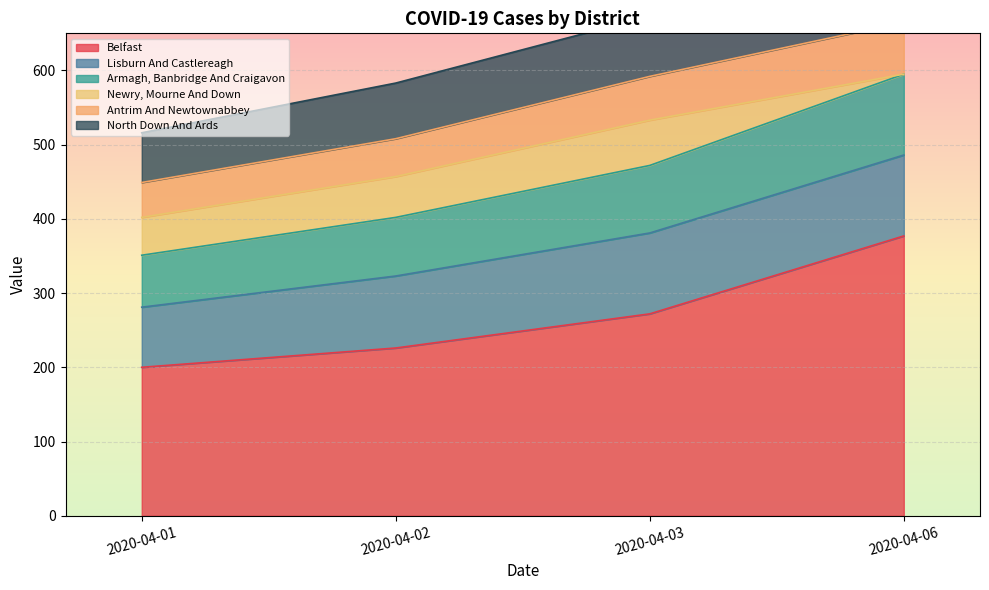

What is the difference between the Antrim And Newtownabbey values at 2020-04-06 and 2020-04-02?

163